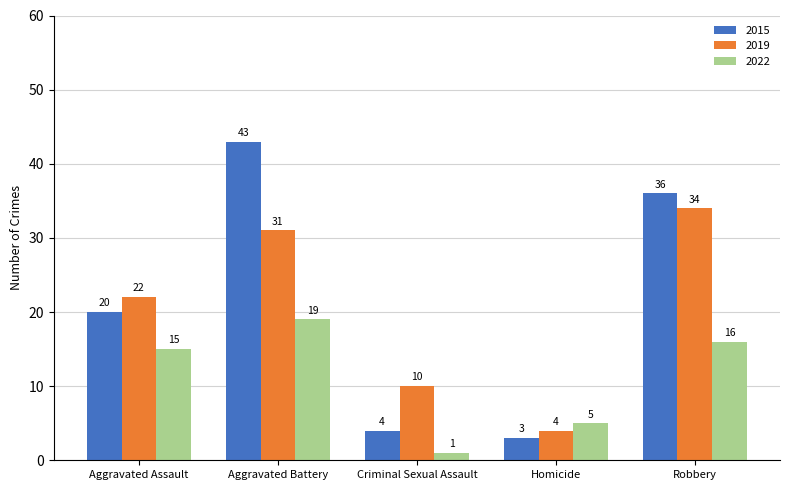

What is the sum of the 2019 values at Aggravated Battery and Criminal Sexual Assault?

41